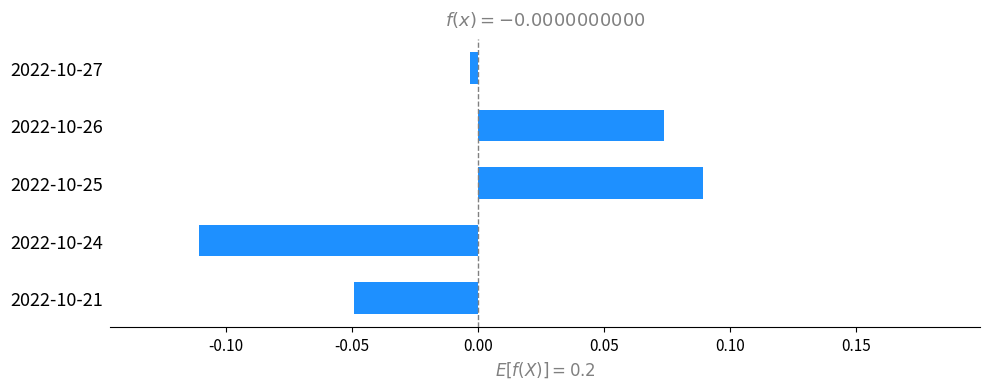

How many values are below zero?

3